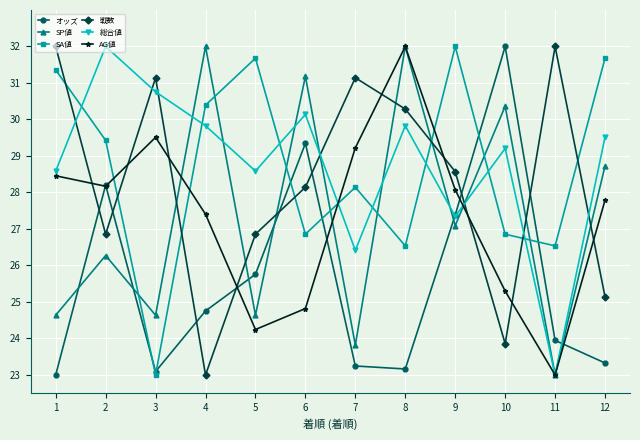

At which label is オッズ closest to 27?

9